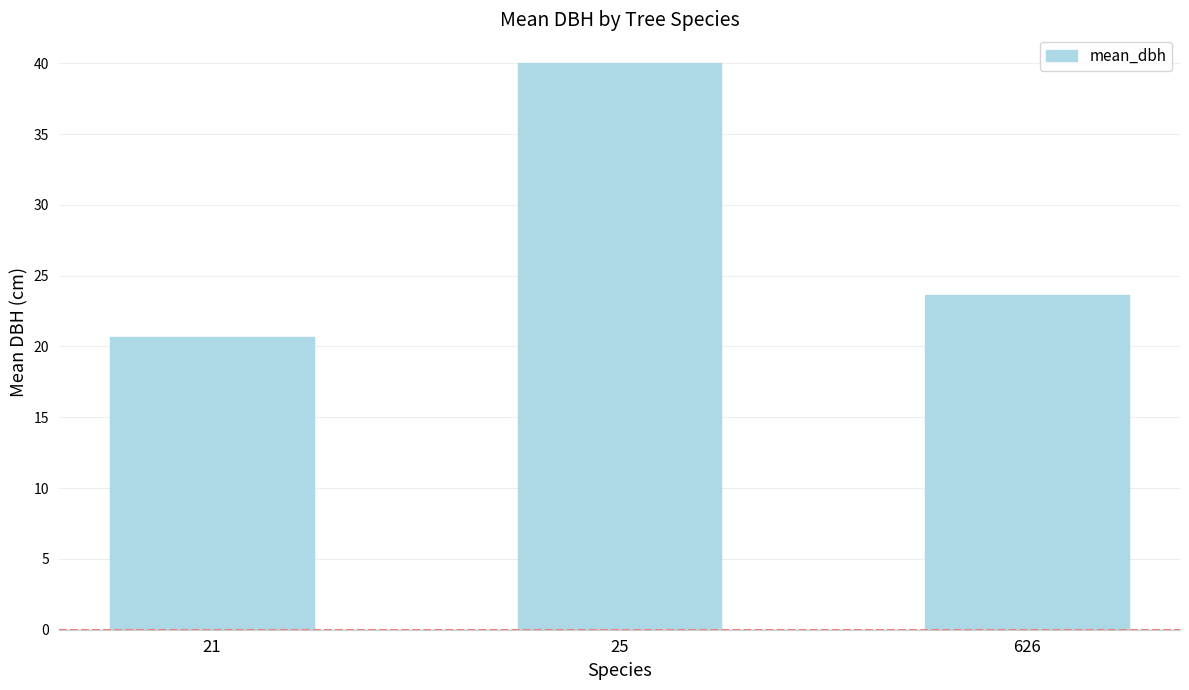

What is the difference between the maximum and second lowest values?

16.4